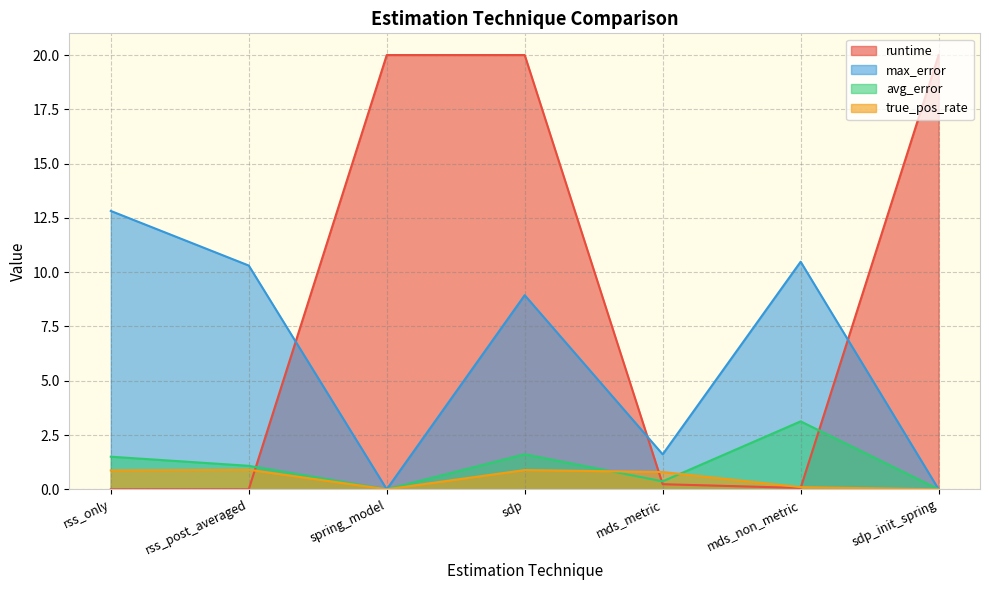

What is the spread (max minus min) of values at sdp_init_spring?

20.0